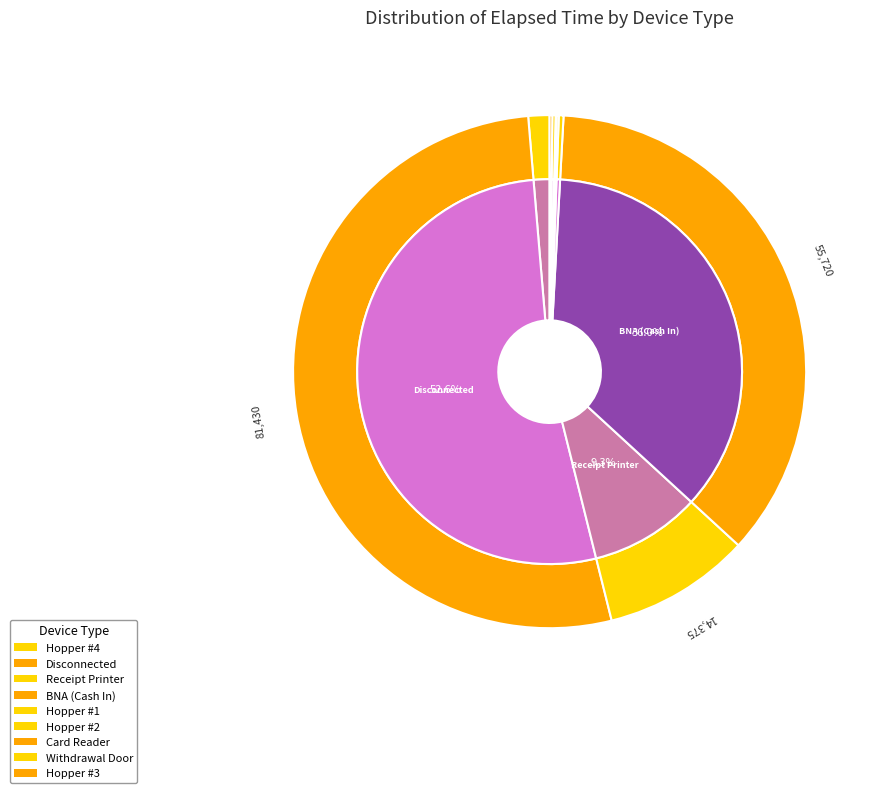

What percentage is NOT represented by Hopper #4?

98.7%